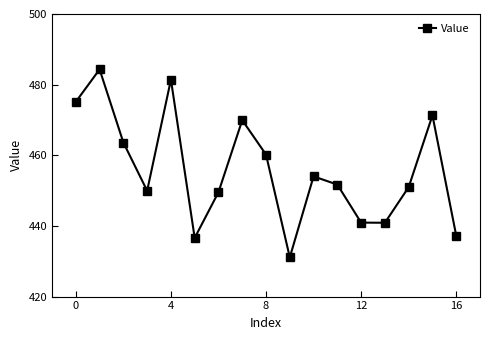

What is the sum of all values?

7749.0